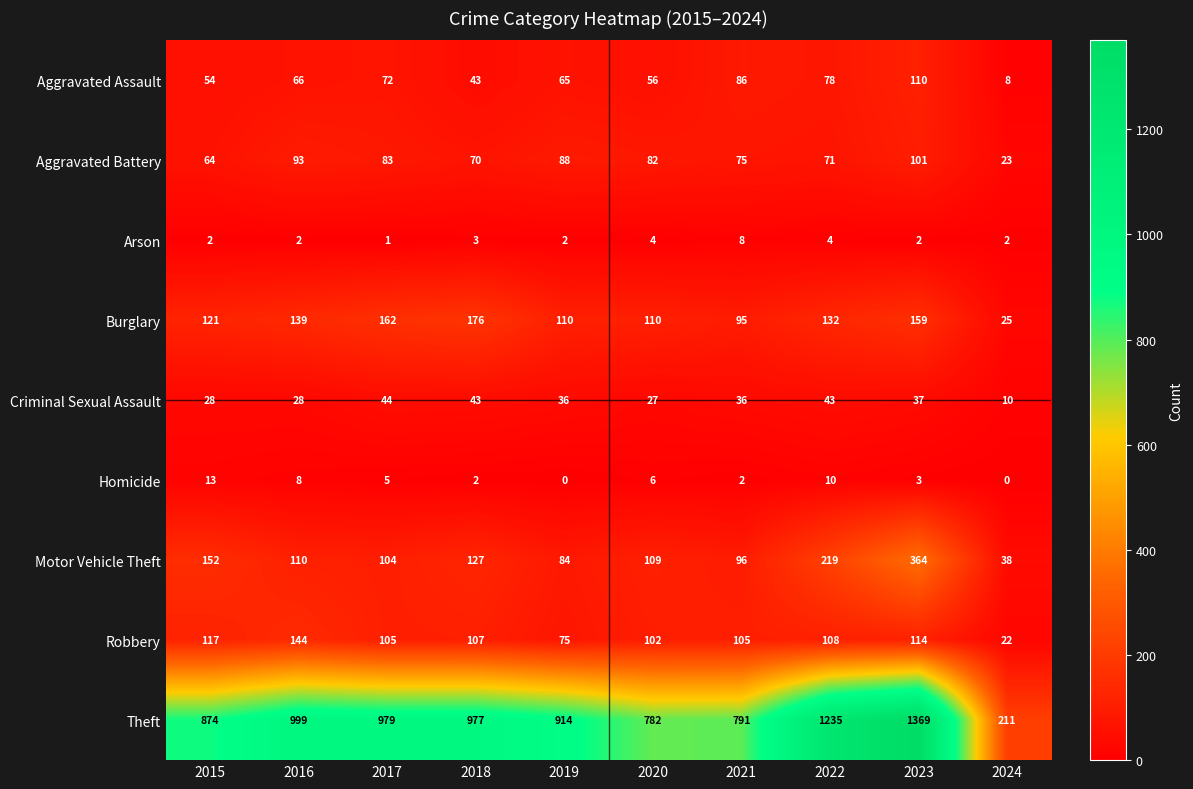

What is the sum of all Motor Vehicle Theft values?

1403